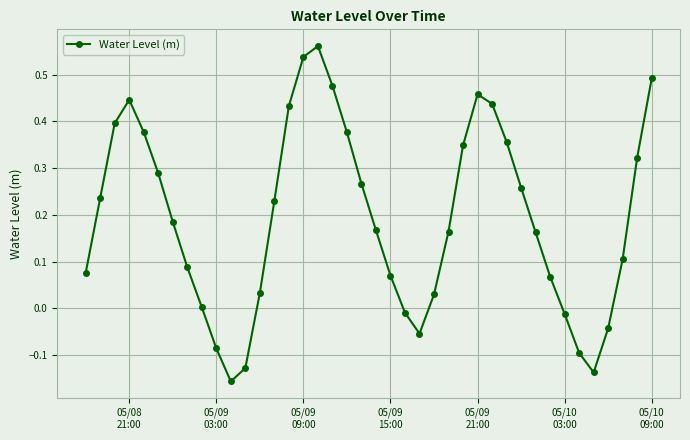

True or false: there are more than 2 points higher than both neighbors.

True